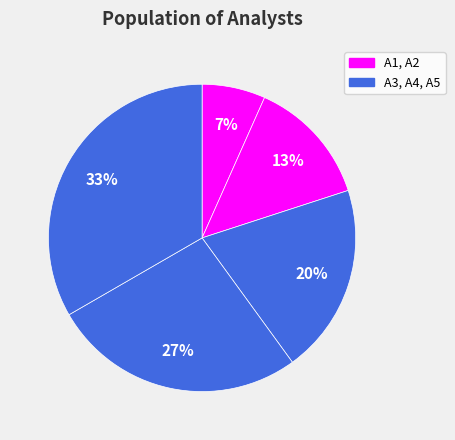

How many slices are in this pie chart?

5